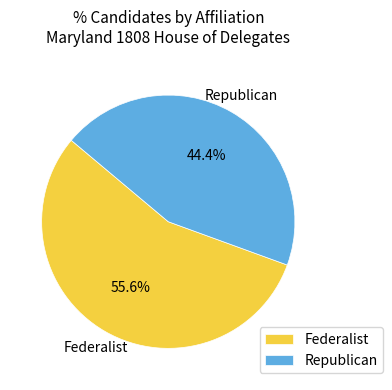

Is it true that Federalist is 42% of the pie?

False